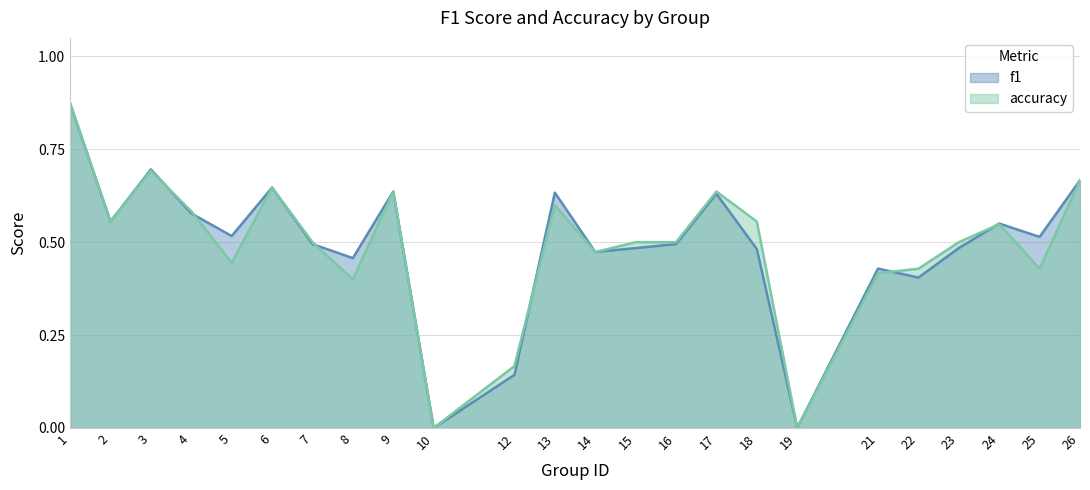

What value does the f1 series have at 2?

0.6